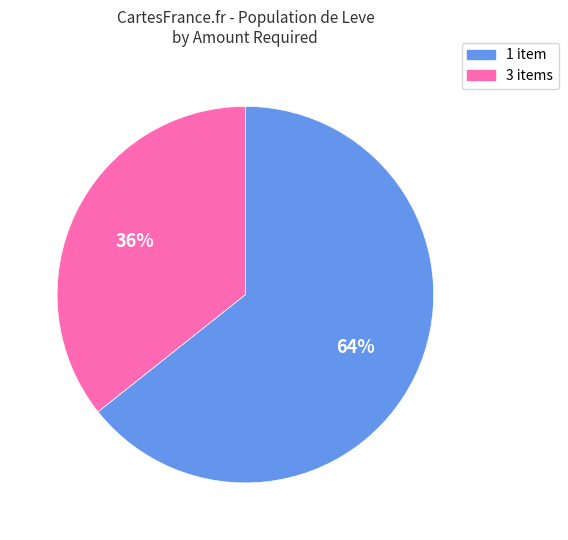

Combined, do 1 and 3 account for over 50%?

Yes